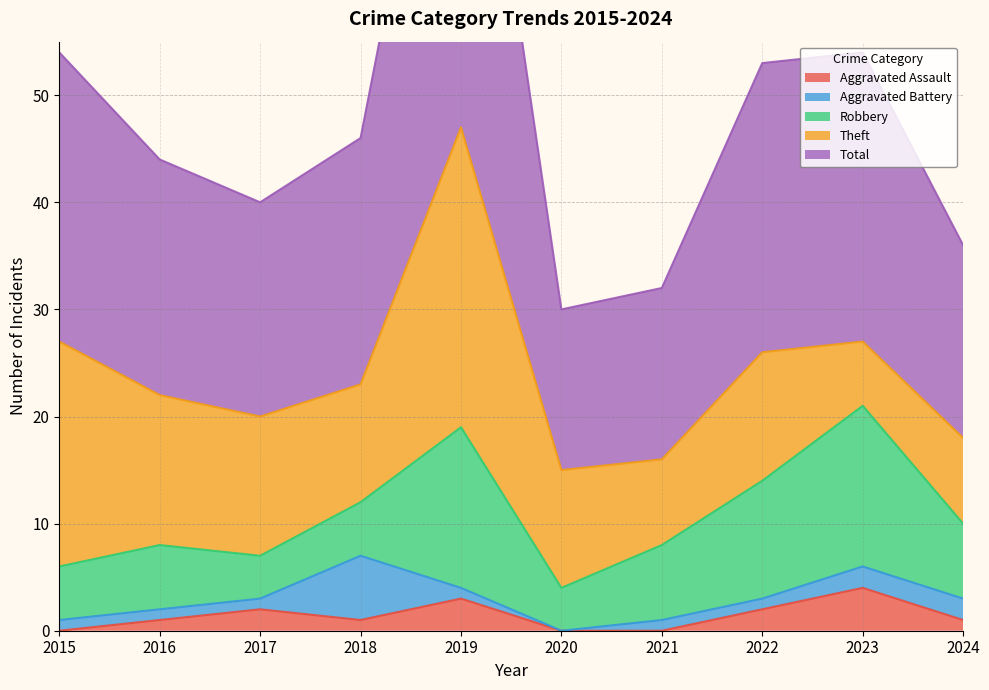

Where is the first local maximum for Robbery?

2016